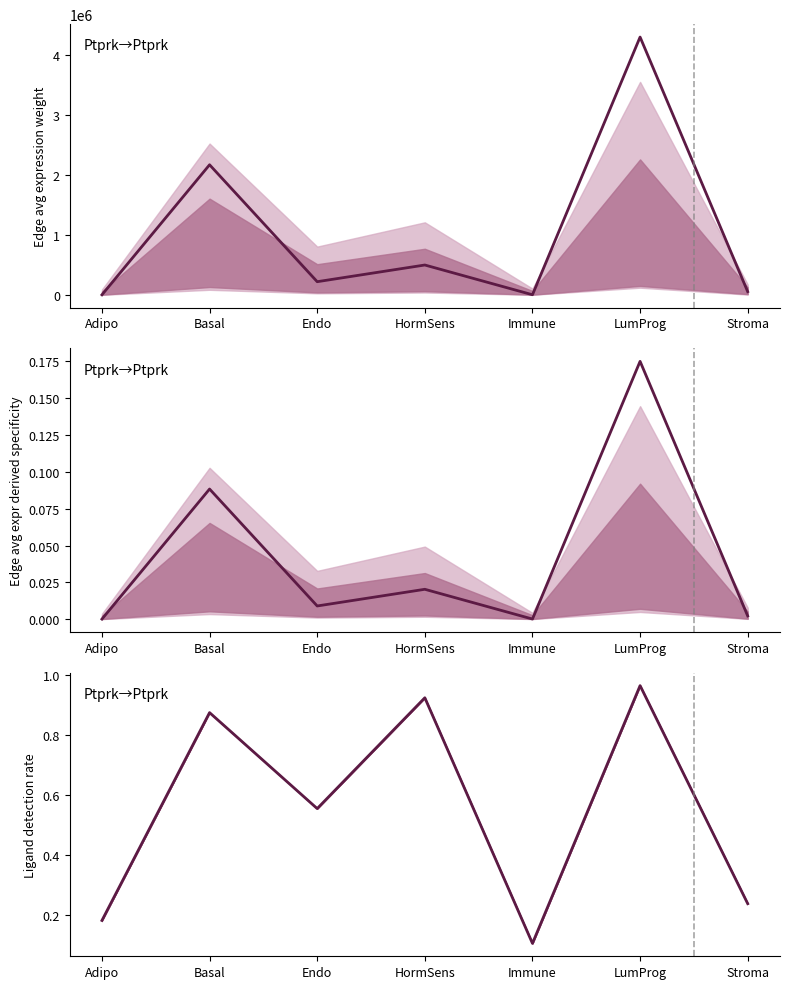

List the labels in order of Edge avg expression weight value, largest first.

LumProg, Basal, HormSens, Endo, Stroma, Immune, Adipo